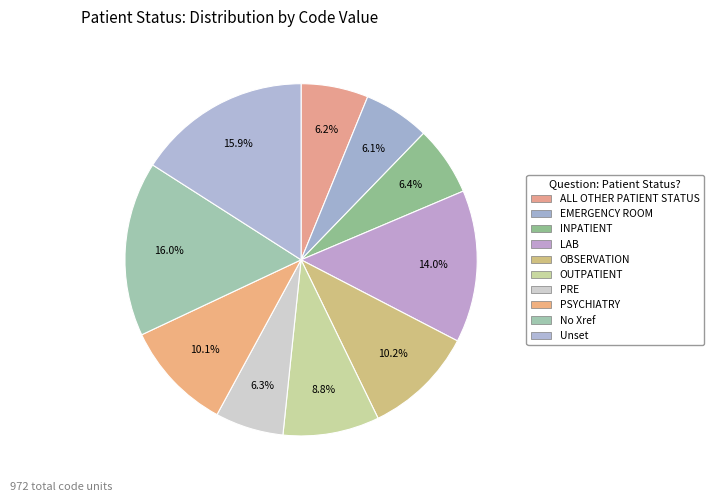

Combined, do Unset and ALL OTHER PATIENT STATUS account for over 50%?

No